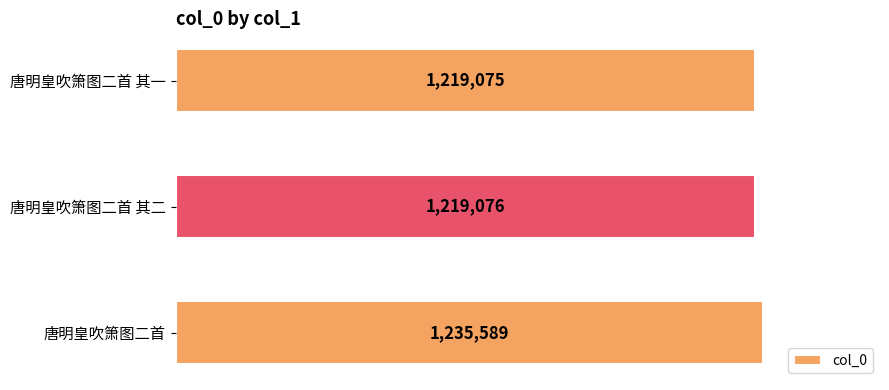

At which category does the chart reach its minimum across all series?

唐明皇吹箫图二首 其一